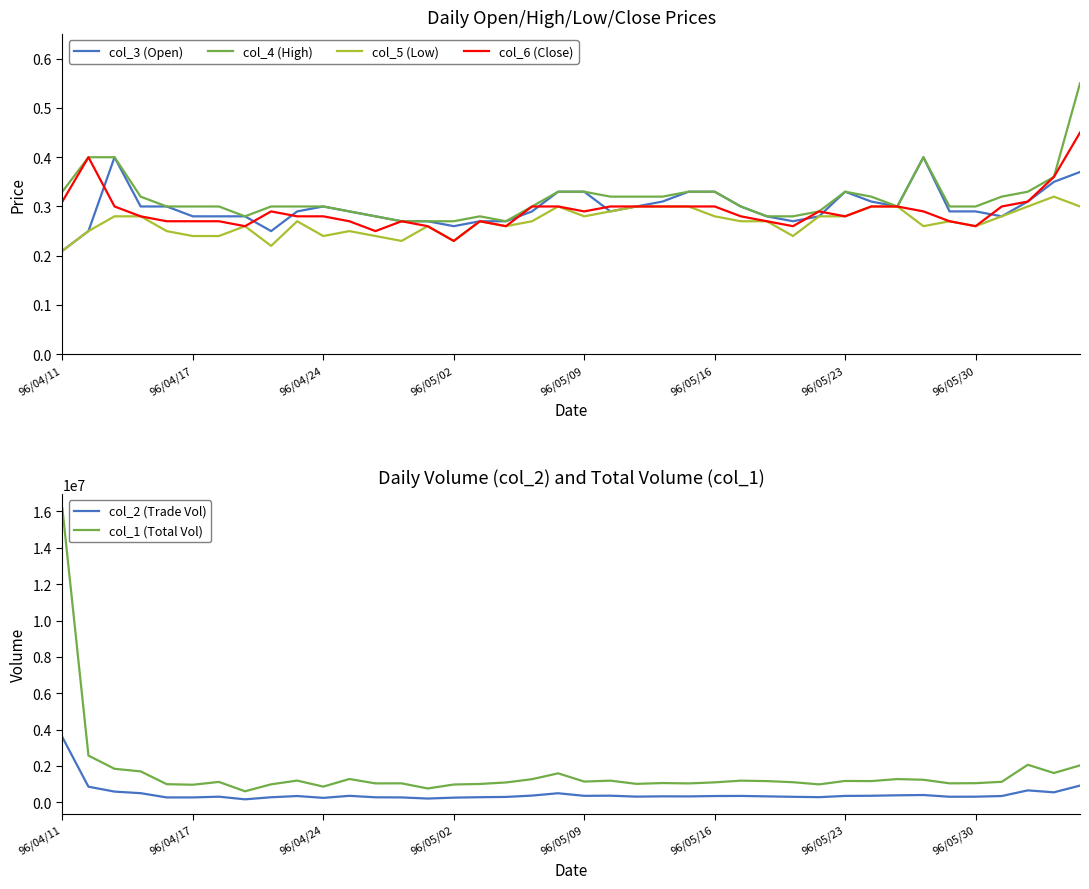

What are all the series names shown in the legend?

col_3 (Open), col_4 (High), col_5 (Low), col_6 (Close), col_2 (Trade Vol), col_1 (Total Vol)